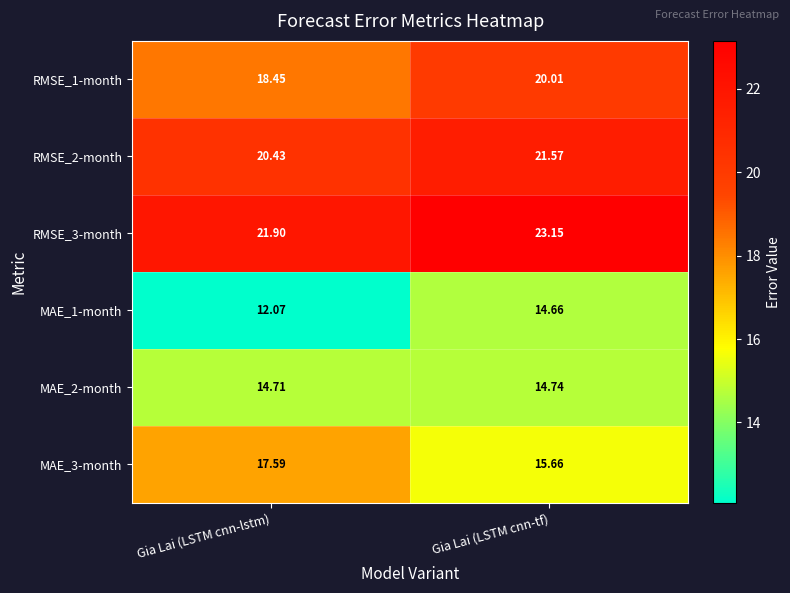

At which category does the chart reach its peak across all series?

Gia Lai (LSTM cnn-tf)